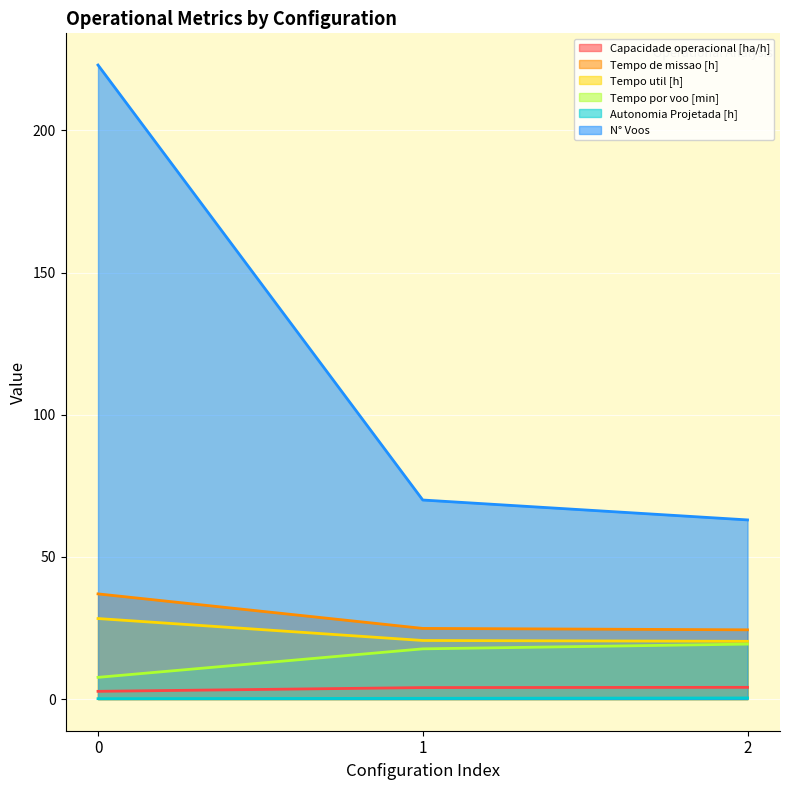

What is the greatest value displayed?

223.0